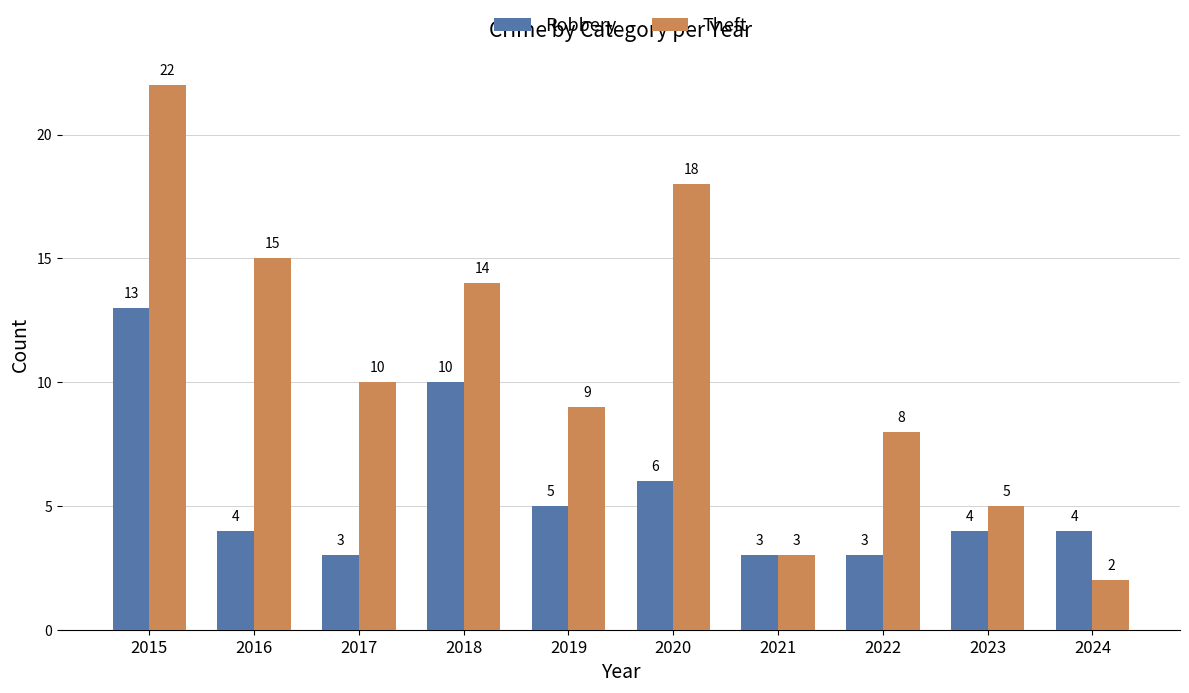

True or false: Theft has a value of 5 at 2023.

True